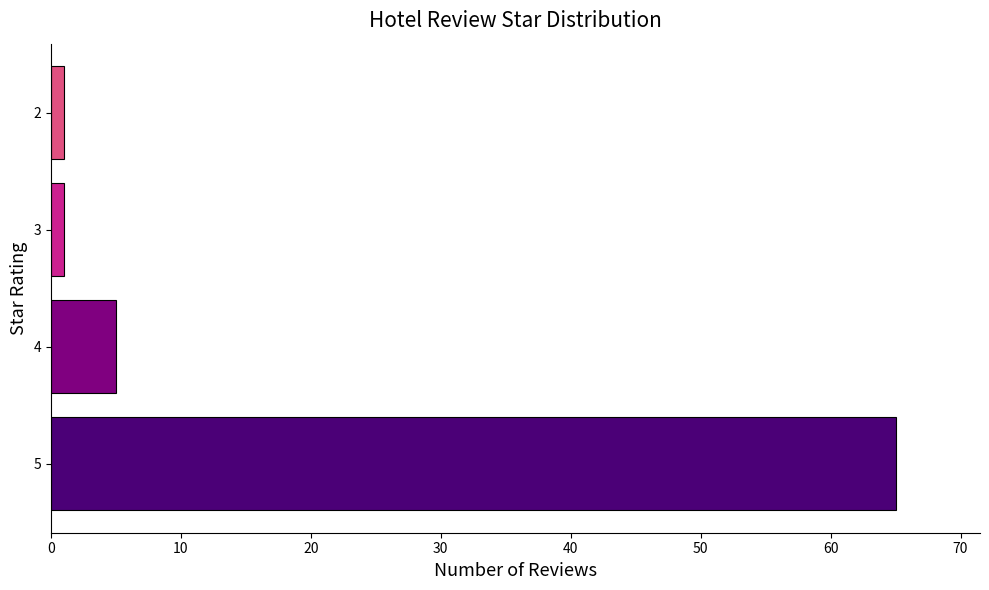

Reading top to bottom, list all the values displayed in this chart.

1	1	5	65